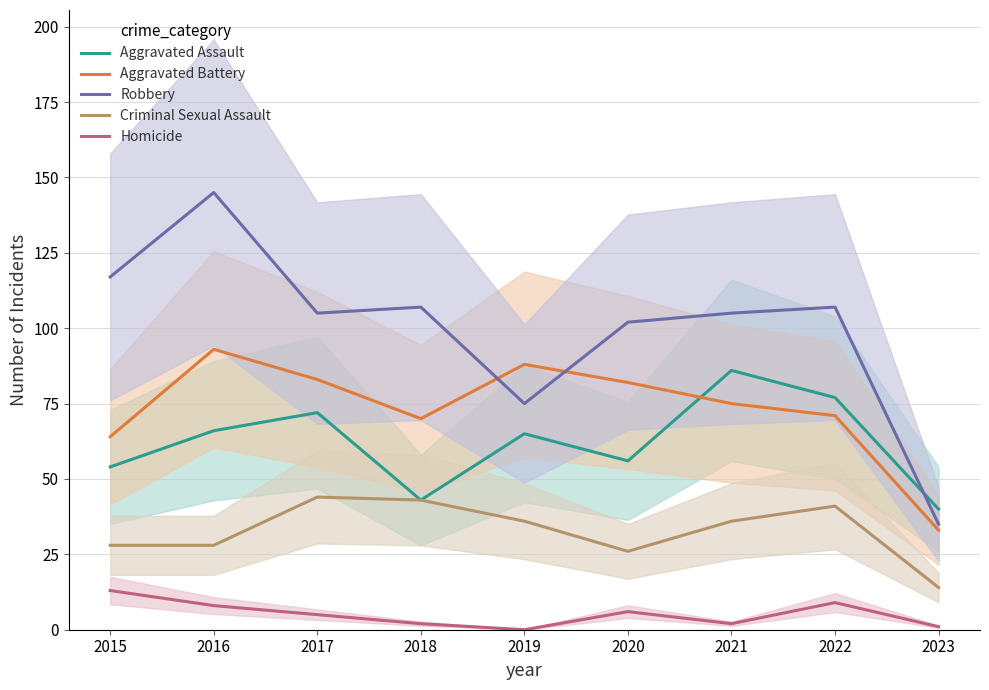

What is the difference between the Homicide values at 2019 and 2018?

2